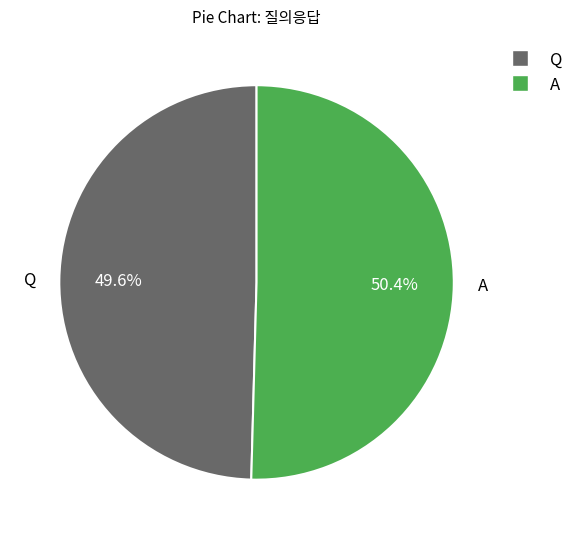

What is the smallest slice in the pie chart?

Q